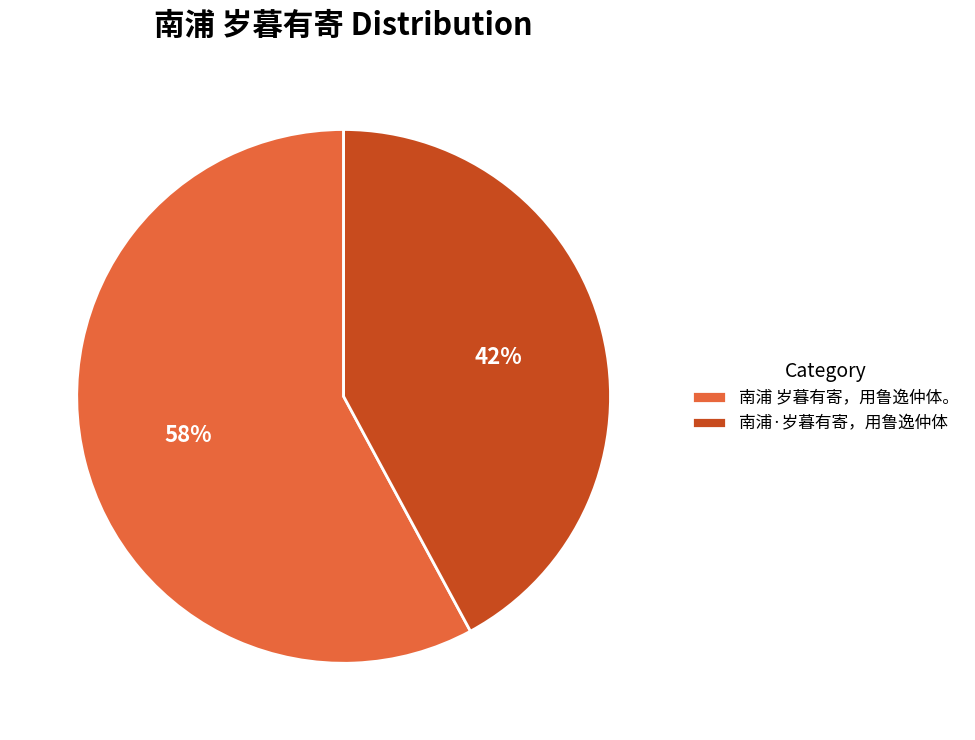

Is it true that 南浦 岁暮有寄，用鲁逸仲体。 is 58% of the pie?

True